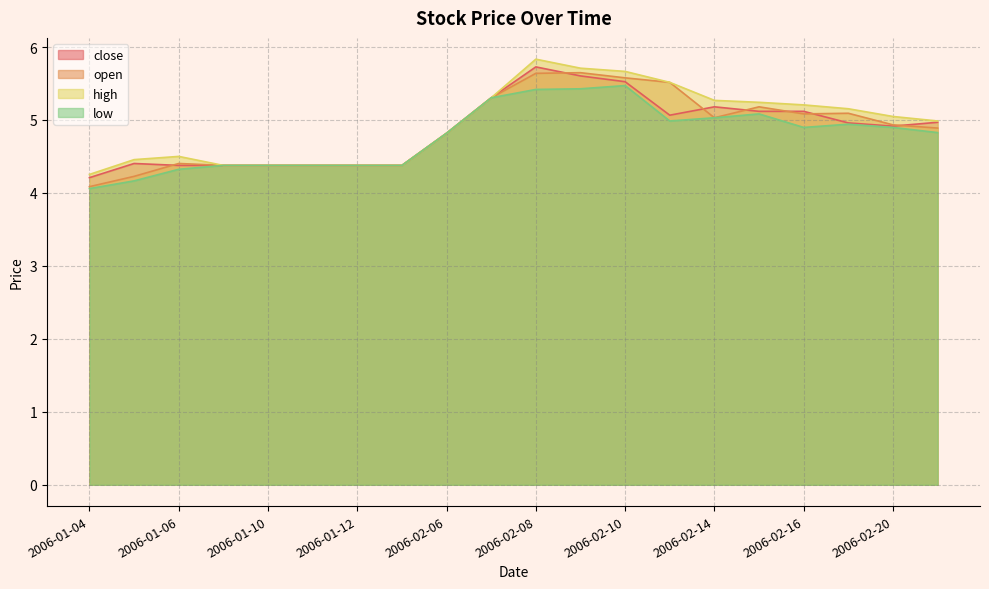

What is the label of the 14th point from the right?

2006-01-12